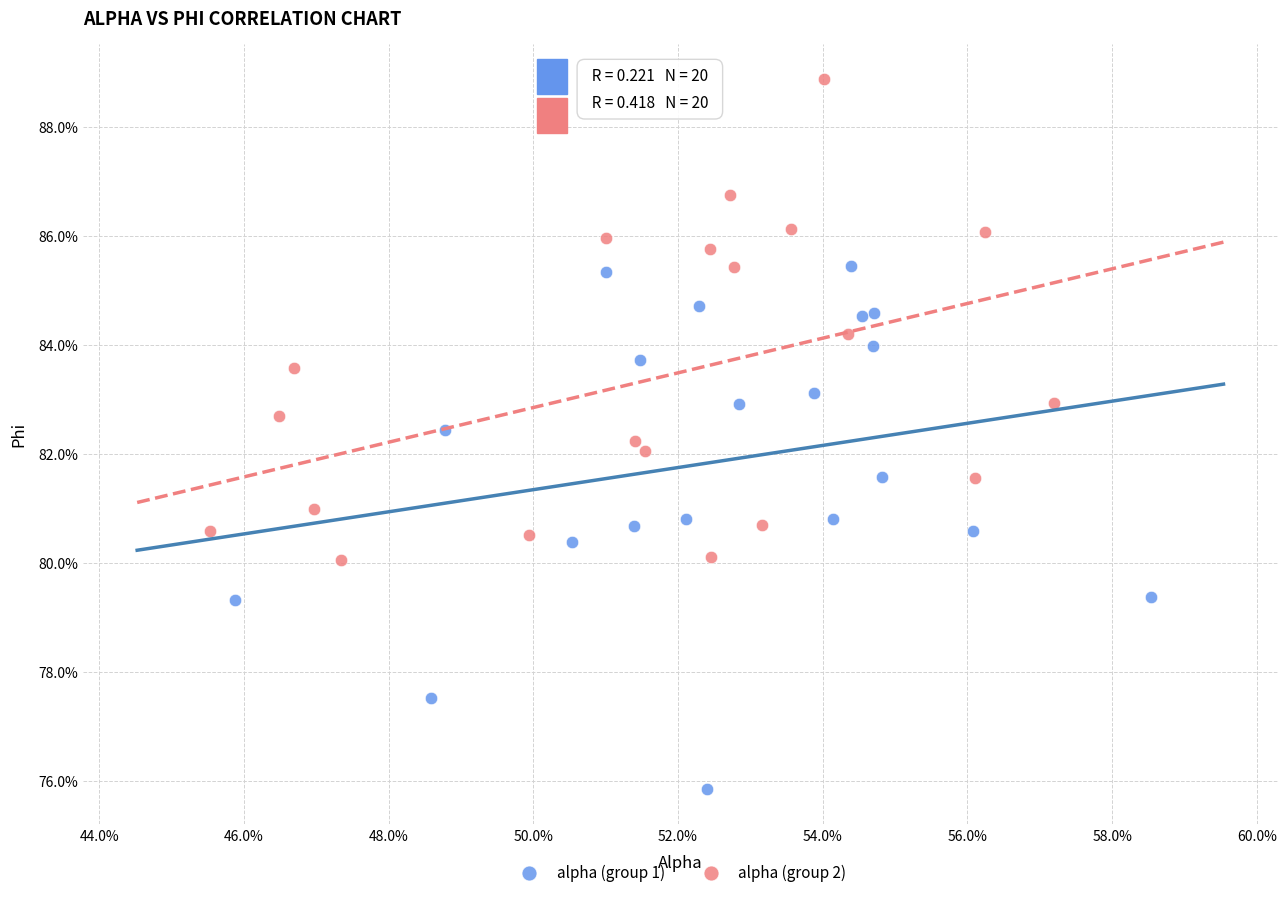

Which series reaches the maximum Y coordinate?

alpha (group 2)